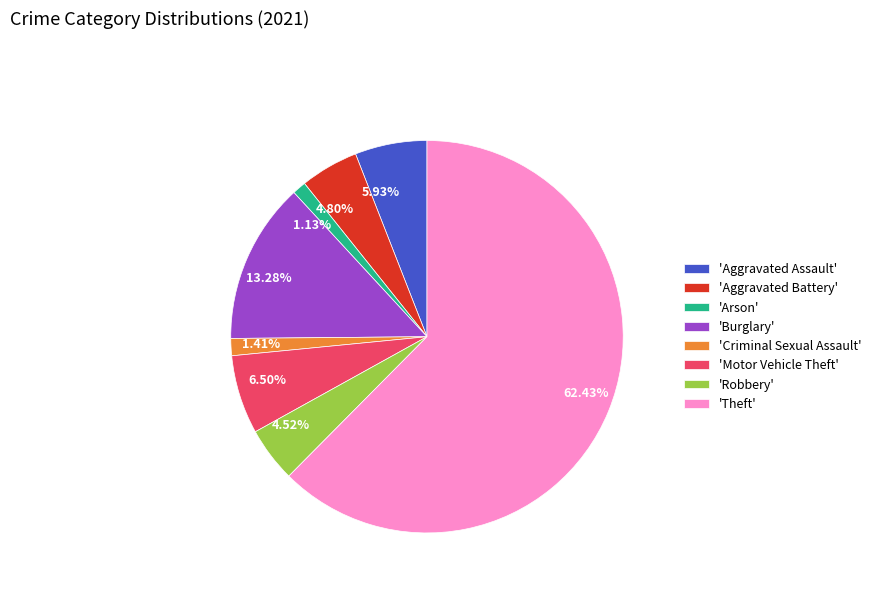

Approximately how many times larger is the value at 5.93% compared to 13.28%?

0.4